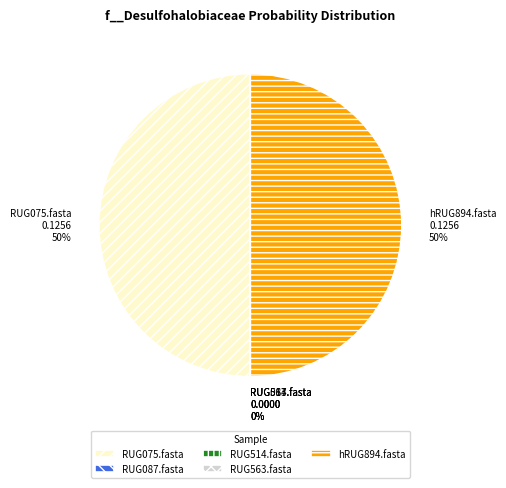

Does any single category account for the majority?

No